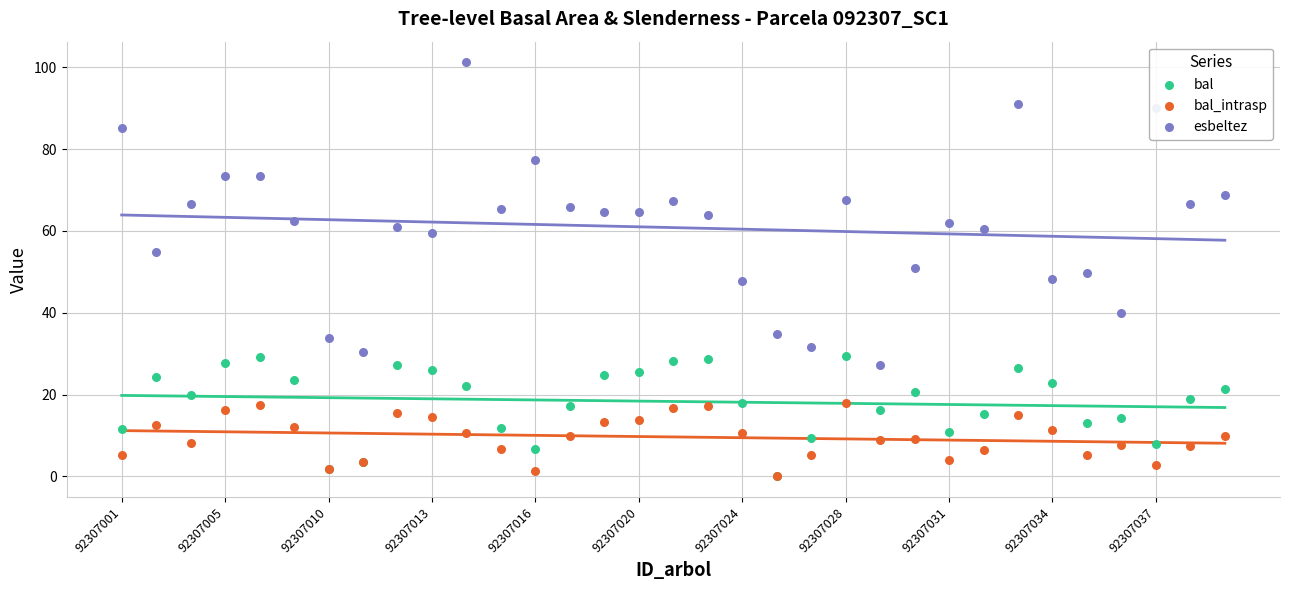

Which series has the widest spread of Y values?

esbeltez